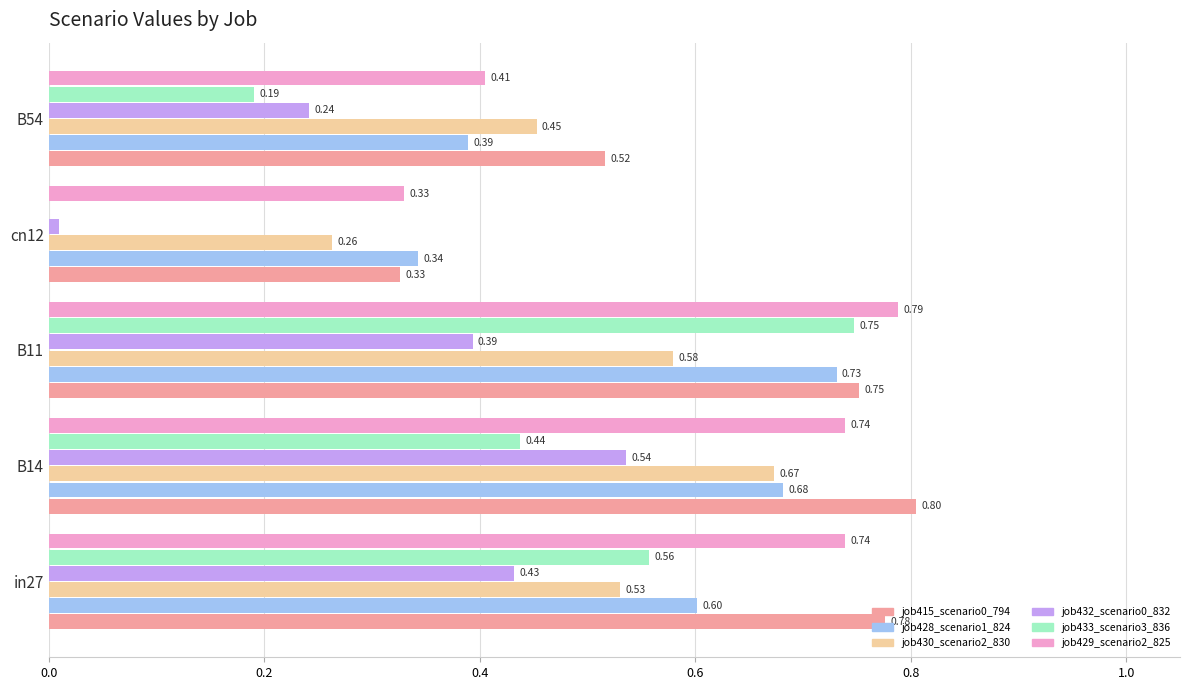

At which category is the sum across all series the highest?

B11